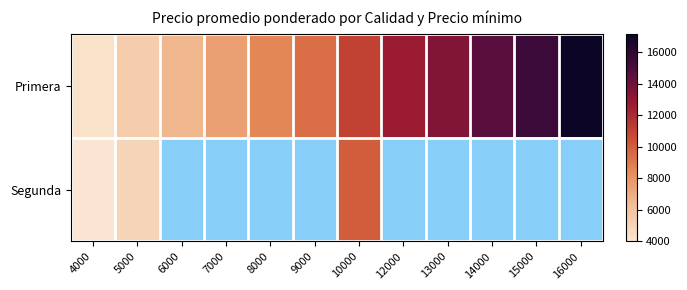

What is the difference between the maximum and minimum values in the Segunda series?

6000.0